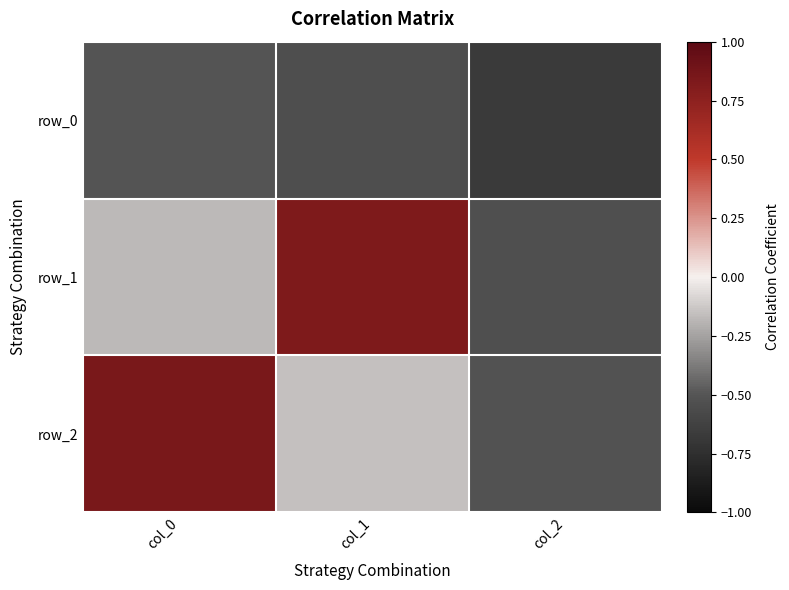

Which label corresponds to the largest value in the chart?

col_0